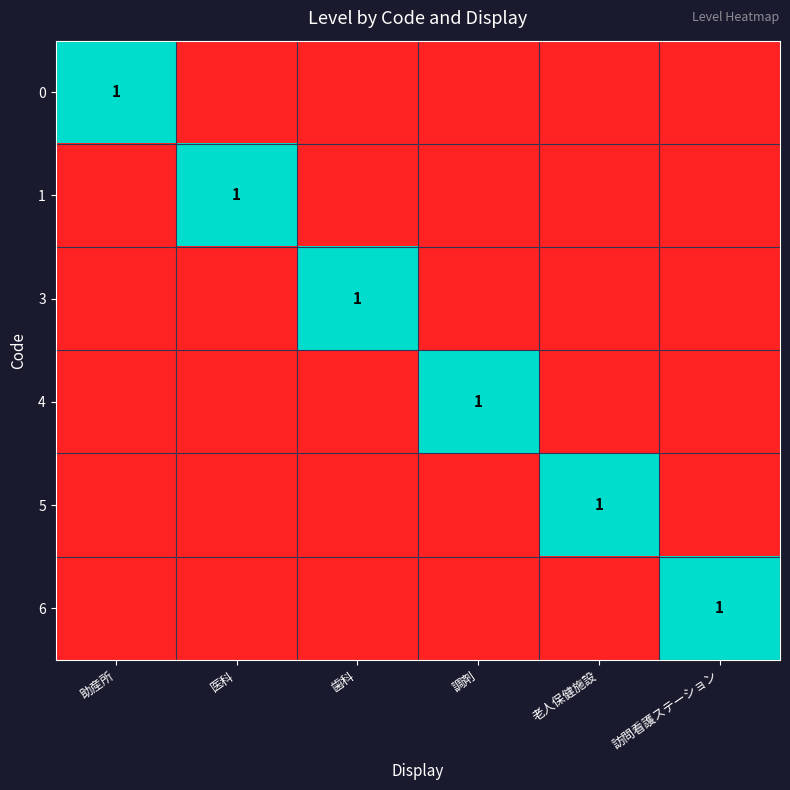

The value of 4 at 調剤 is 1. True or false?

True